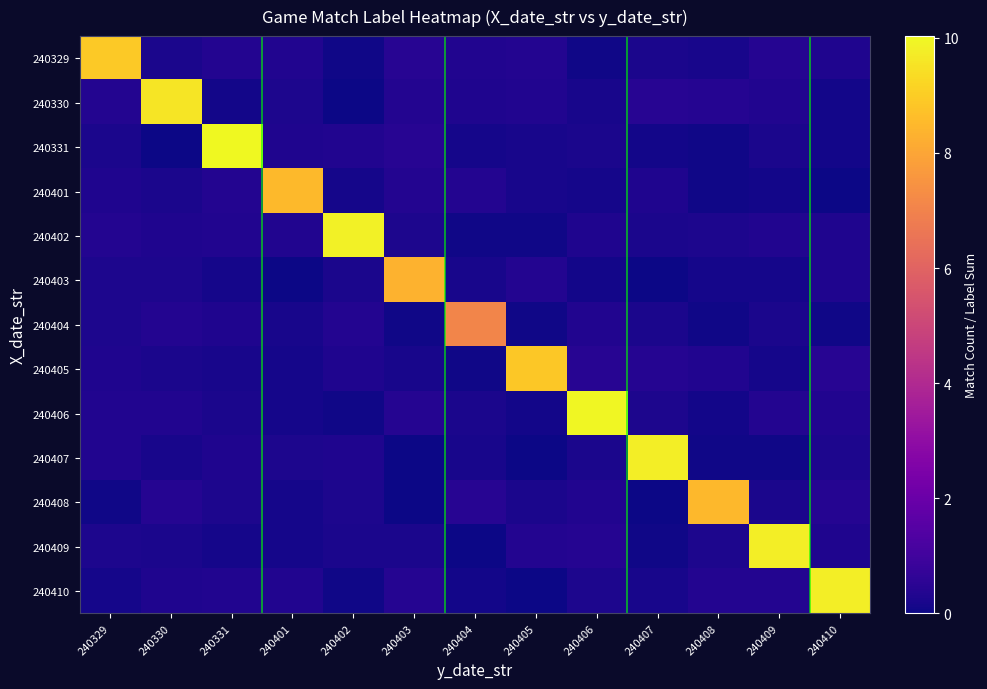

Reading left to right, extract all data points from this chart.

240329: 240329=8.9	240330=0.2	240331=0.4	240401=0.3	240402=0.0	240403=0.4	240404=0.3	240405=0.4	240406=0.1	240407=0.2	240408=0.2	240409=0.4	240410=0.3
240330: 240329=0.4	240330=9.6	240331=0.1	240401=0.2	240402=0.0	240403=0.4	240404=0.3	240405=0.3	240406=0.2	240407=0.4	240408=0.4	240409=0.4	240410=0.1
240331: 240329=0.2	240330=0.0	240331=10.0	240401=0.3	240402=0.3	240403=0.4	240404=0.1	240405=0.2	240406=0.2	240407=0.1	240408=0.1	240409=0.2	240410=0.1
240401: 240329=0.3	240330=0.2	240331=0.4	240401=8.5	240402=0.1	240403=0.4	240404=0.4	240405=0.2	240406=0.1	240407=0.3	240408=0.1	240409=0.1	240410=0.0
240402: 240329=0.4	240330=0.3	240331=0.3	240401=0.4	240402=9.9	240403=0.3	240404=0.1	240405=0.1	240406=0.3	240407=0.2	240408=0.3	240409=0.3	240410=0.3
240403: 240329=0.2	240330=0.3	240331=0.1	240401=0.0	240402=0.2	240403=8.3	240404=0.2	240405=0.4	240406=0.1	240407=0.0	240408=0.1	240409=0.1	240410=0.3
240404: 240329=0.3	240330=0.4	240331=0.3	240401=0.2	240402=0.4	240403=0.1	240404=7.1	240405=0.0	240406=0.3	240407=0.2	240408=0.1	240409=0.2	240410=0.1
240405: 240329=0.3	240330=0.2	240331=0.2	240401=0.1	240402=0.3	240403=0.2	240404=0.0	240405=8.9	240406=0.4	240407=0.4	240408=0.3	240409=0.1	240410=0.4
240406: 240329=0.4	240330=0.3	240331=0.2	240401=0.1	240402=0.0	240403=0.4	240404=0.2	240405=0.1	240406=10.0	240407=0.3	240408=0.1	240409=0.4	240410=0.3
240407: 240329=0.3	240330=0.2	240331=0.3	240401=0.3	240402=0.3	240403=0.0	240404=0.2	240405=0.0	240406=0.2	240407=9.8	240408=0.1	240409=0.0	240410=0.3
240408: 240329=0.1	240330=0.4	240331=0.3	240401=0.2	240402=0.3	240403=0.0	240404=0.4	240405=0.2	240406=0.4	240407=0.0	240408=8.5	240409=0.2	240410=0.4
240409: 240329=0.3	240330=0.2	240331=0.1	240401=0.1	240402=0.2	240403=0.2	240404=0.0	240405=0.4	240406=0.4	240407=0.1	240408=0.2	240409=9.8	240410=0.3
240410: 240329=0.1	240330=0.3	240331=0.3	240401=0.3	240402=0.0	240403=0.4	240404=0.1	240405=0.0	240406=0.2	240407=0.2	240408=0.4	240409=0.4	240410=9.8